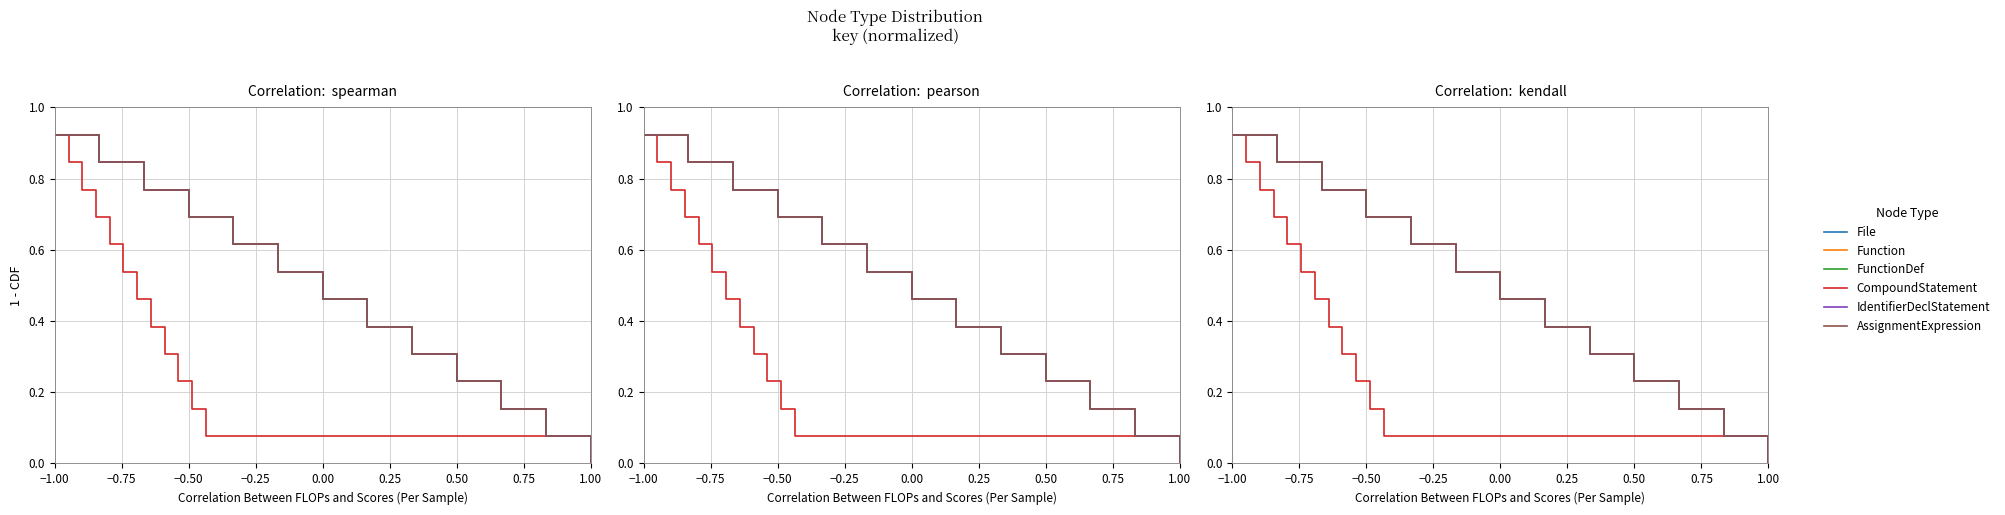

How many values in the File series exceed 0?

12